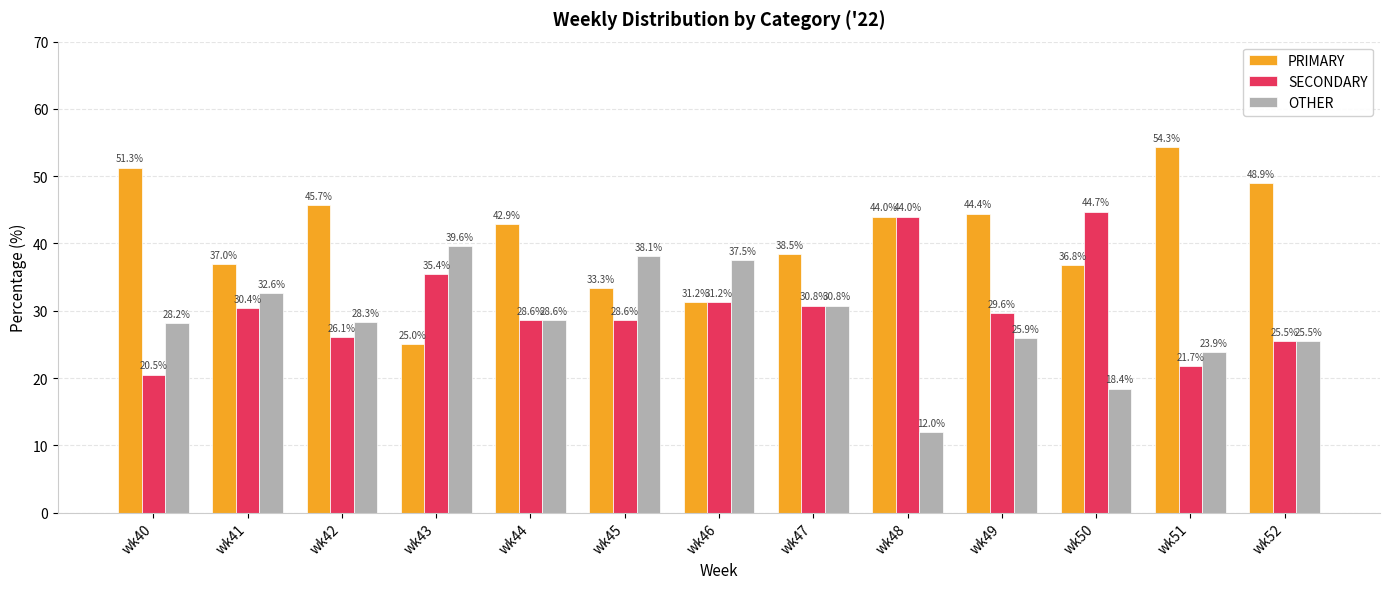

What is the difference between the maximum and minimum values in the PRIMARY series?

29.3